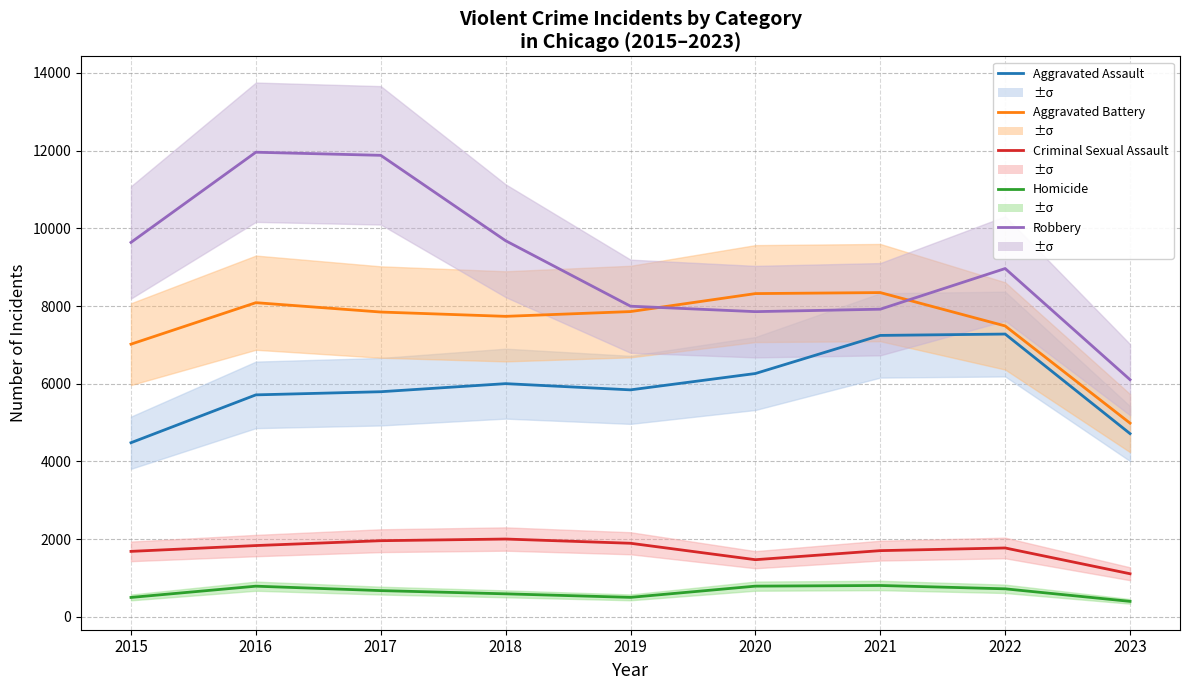

Which series has the largest total across all categories?

Robbery